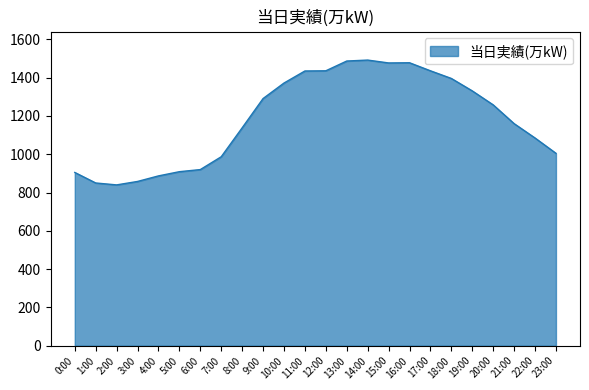

What is the greatest value displayed?

1492